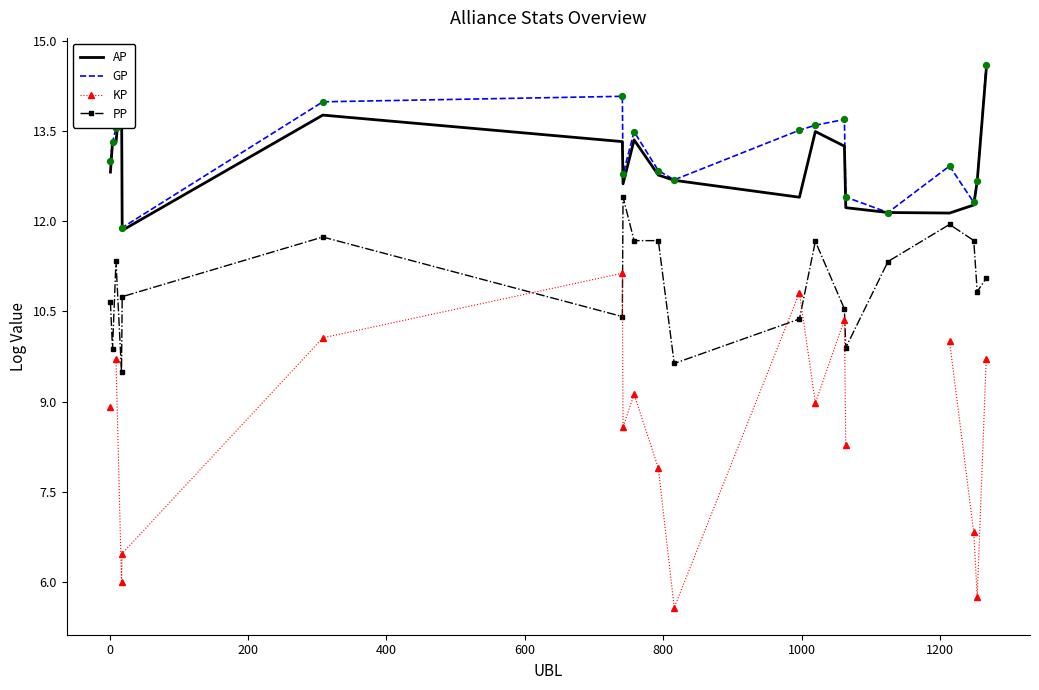

Which series has the largest Y range (max minus min)?

KP